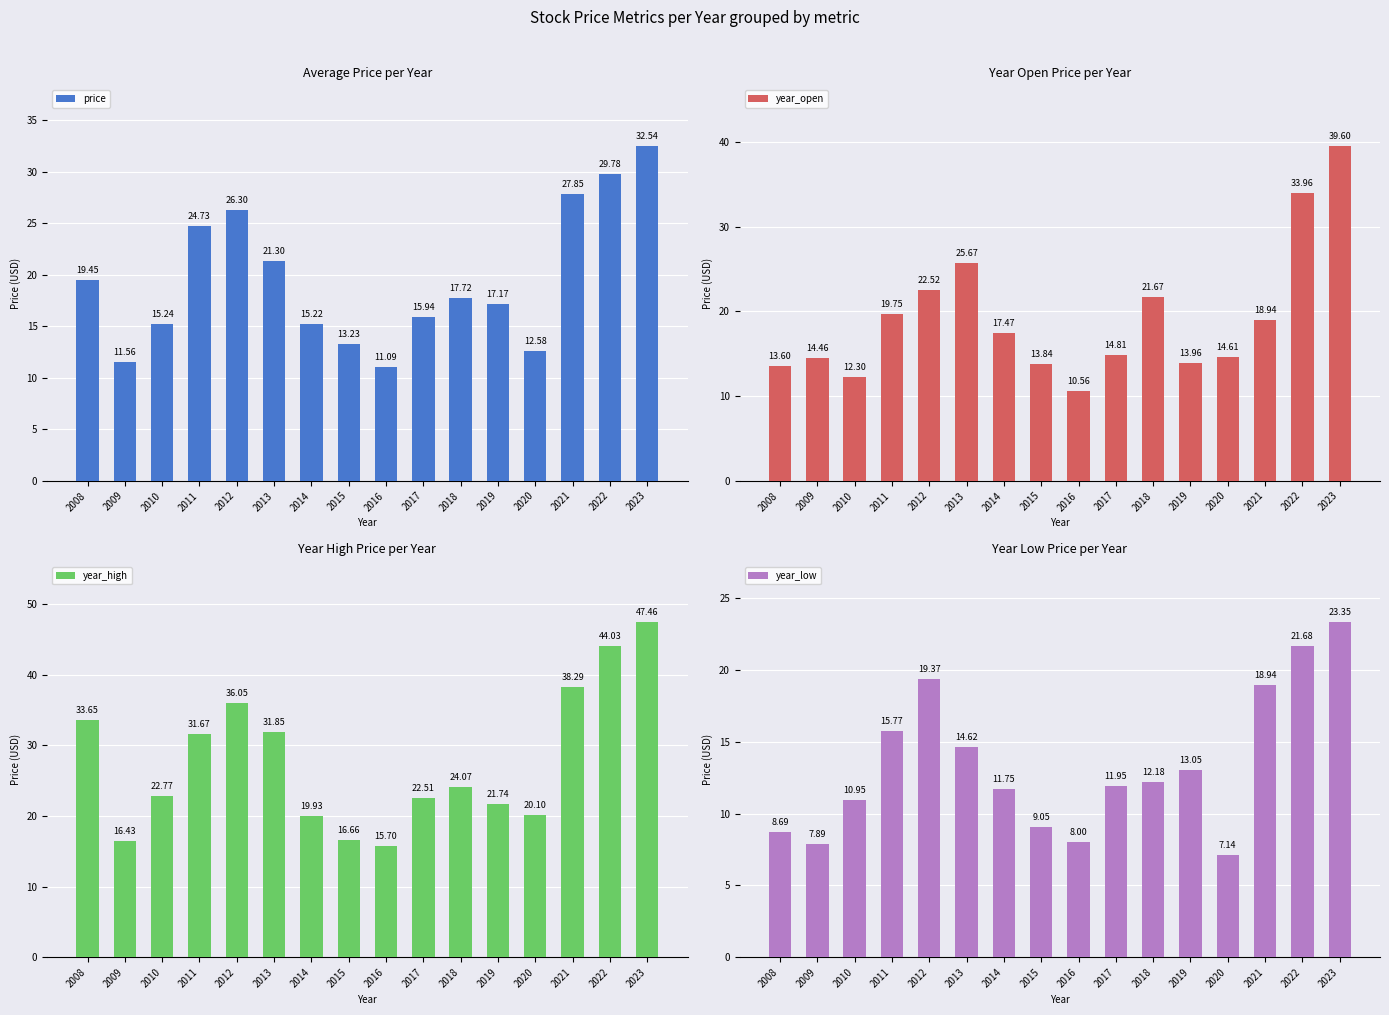

How many bars are there in total?

64